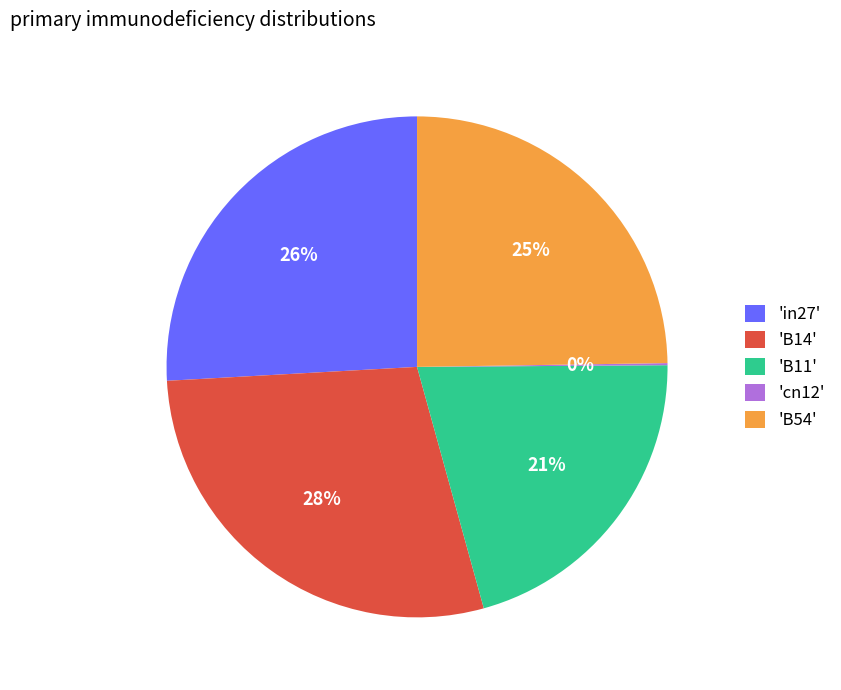

To the nearest percent, what portion does 'B54' represent?

25%